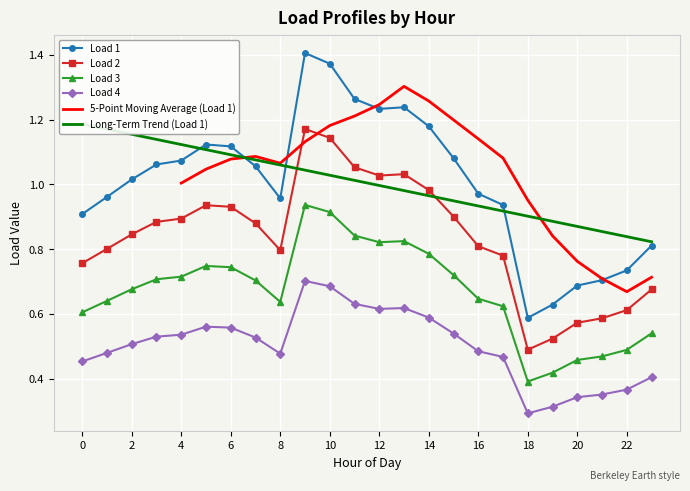

How many data points does each series have?

24